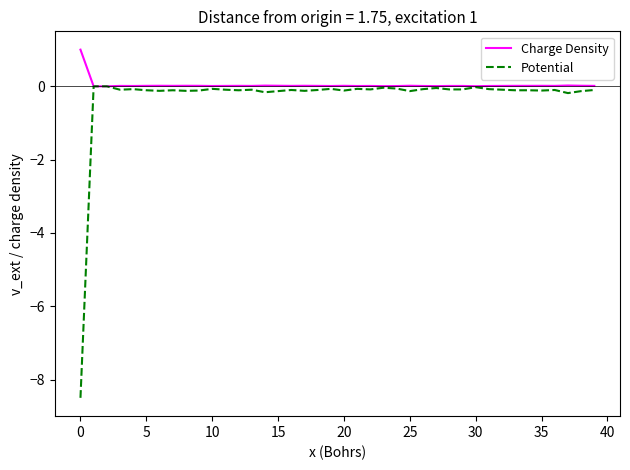

What is the minimum value shown in the chart?

-8.5